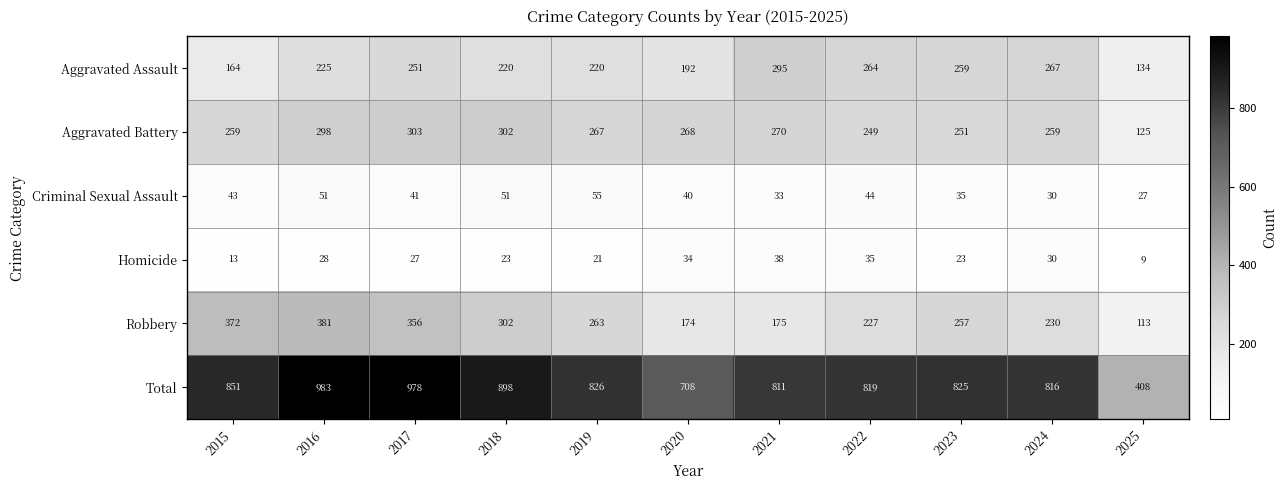

Read the Aggravated Battery value at 2021, to the nearest 5.

270